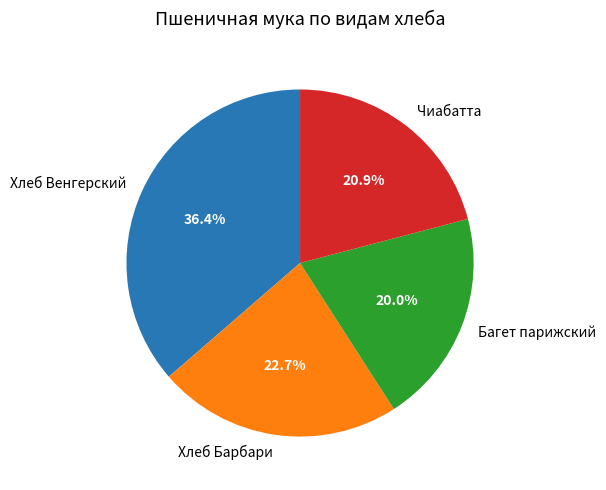

True or false: Багет парижский accounts for 31% of the total.

False